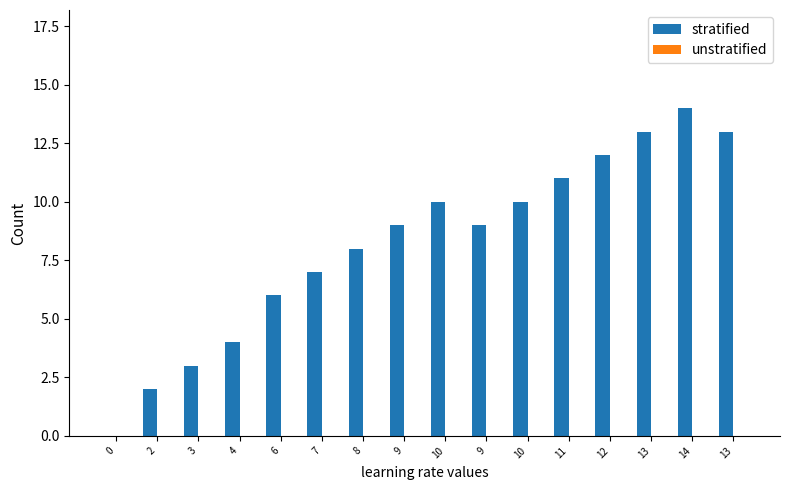

Between 7 and 0, which is larger?

7